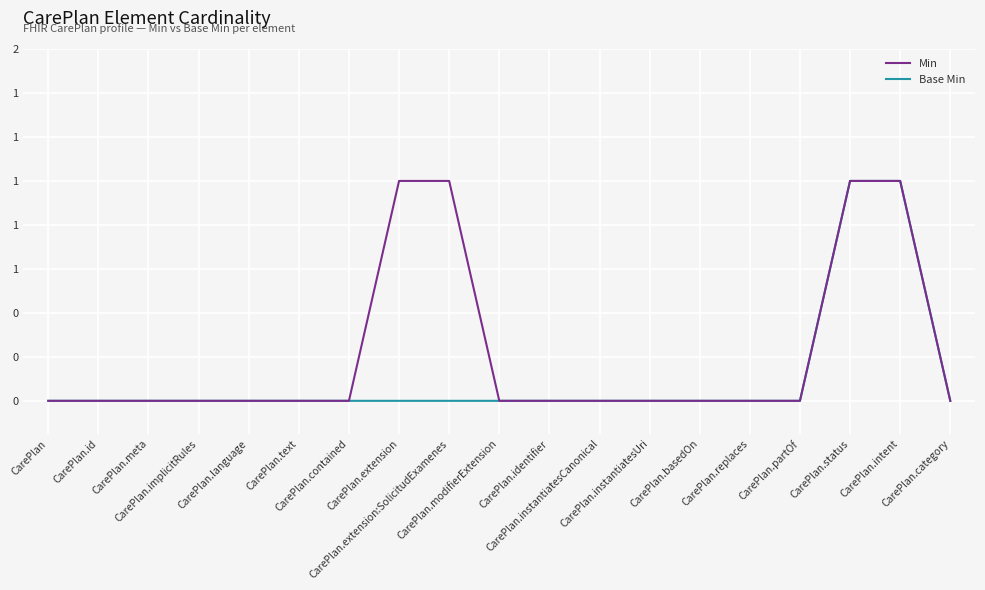

What is the label of the 16th point from the left?

CarePlan.partOf